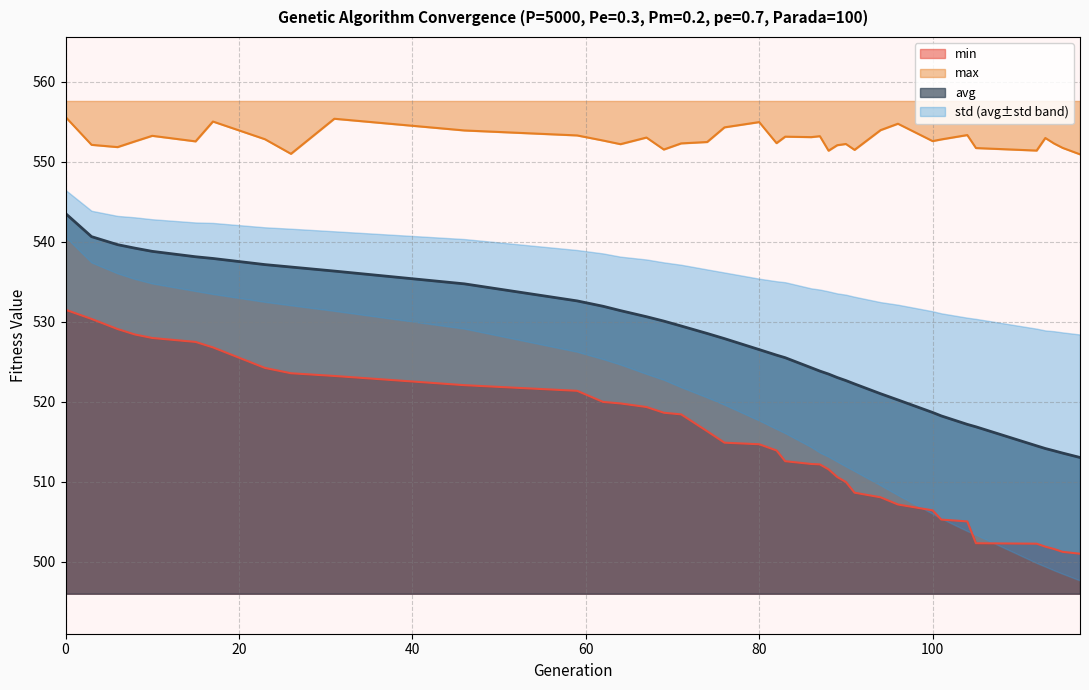

Reading left to right, list all the values displayed in this chart.

min: 0=531.5	3=530.3	6=529.1	8=528.4	10=527.9	15=527.5	17=526.8	23=524.2	26=523.5	31=523.2	46=522.0	59=521.3	62=520.0	64=519.8	67=519.3	69=518.6	71=518.4	74=516.3	76=514.9	80=514.7	82=513.9	83=512.5	86=512.2	87=512.1	88=511.5	89=510.6	90=509.9	91=508.6	94=508.0	96=507.1	100=506.4	101=505.2	104=505.0	105=502.3	112=502.2	113=501.9	114=501.6	115=501.2	117=501.0
max: 0=555.6	3=552.1	6=551.8	8=552.5	10=553.2	15=552.5	17=555.0	23=552.8	26=551.0	31=555.4	46=553.9	59=553.3	62=552.6	64=552.2	67=553.0	69=551.5	71=552.3	74=552.4	76=554.3	80=554.9	82=552.3	83=553.1	86=553.1	87=553.2	88=551.4	89=552.0	90=552.2	91=551.5	94=553.9	96=554.7	100=552.6	101=552.8	104=553.3	105=551.7	112=551.4	113=552.9	114=552.3	115=551.7	117=550.9
avg: 0=543.5	3=540.6	6=539.6	8=539.2	10=538.8	15=538.1	17=537.9	23=537.1	26=536.8	31=536.3	46=534.7	59=532.6	62=531.9	64=531.4	67=530.6	69=530.1	71=529.4	74=528.5	76=527.9	80=526.5	82=525.8	83=525.5	86=524.2	87=523.8	88=523.4	89=523.0	90=522.6	91=522.2	94=521.0	96=520.2	100=518.6	101=518.2	104=517.2	105=516.8	112=514.5	113=514.1	114=513.9	115=513.6	117=513.0